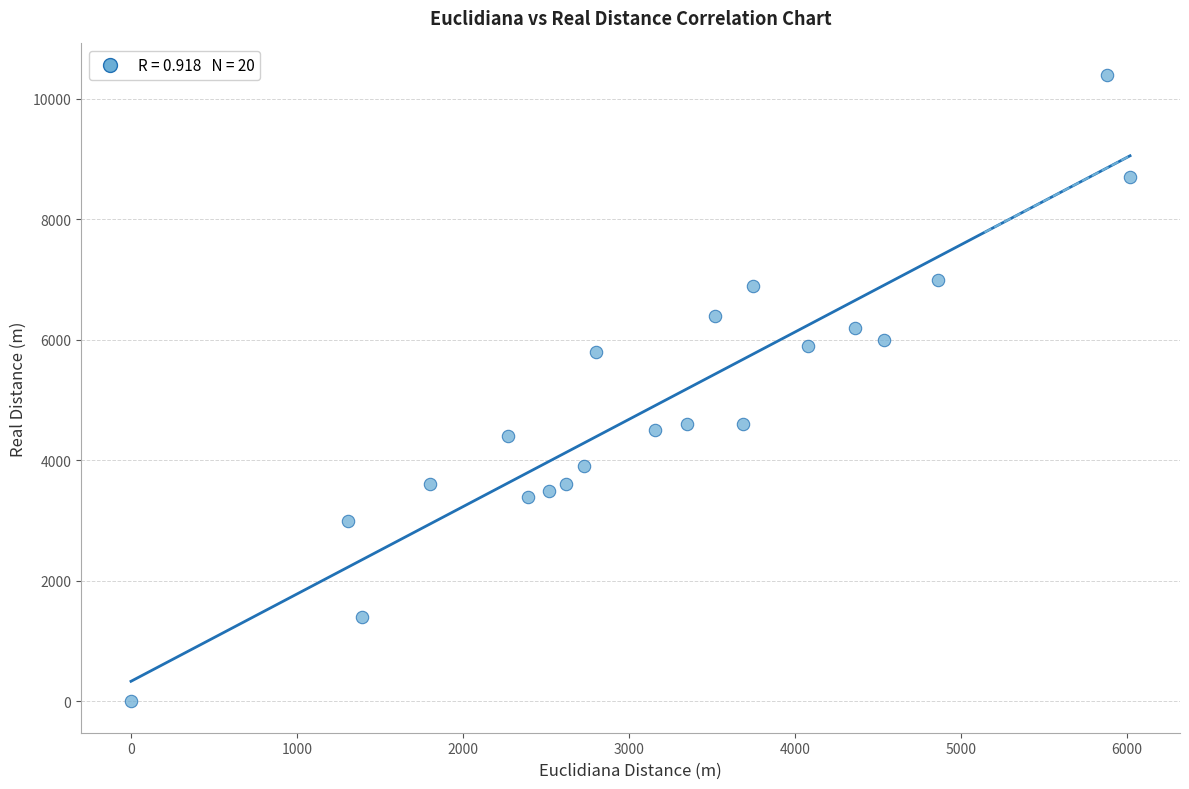

What is the range of Y values (max minus min)?

10400